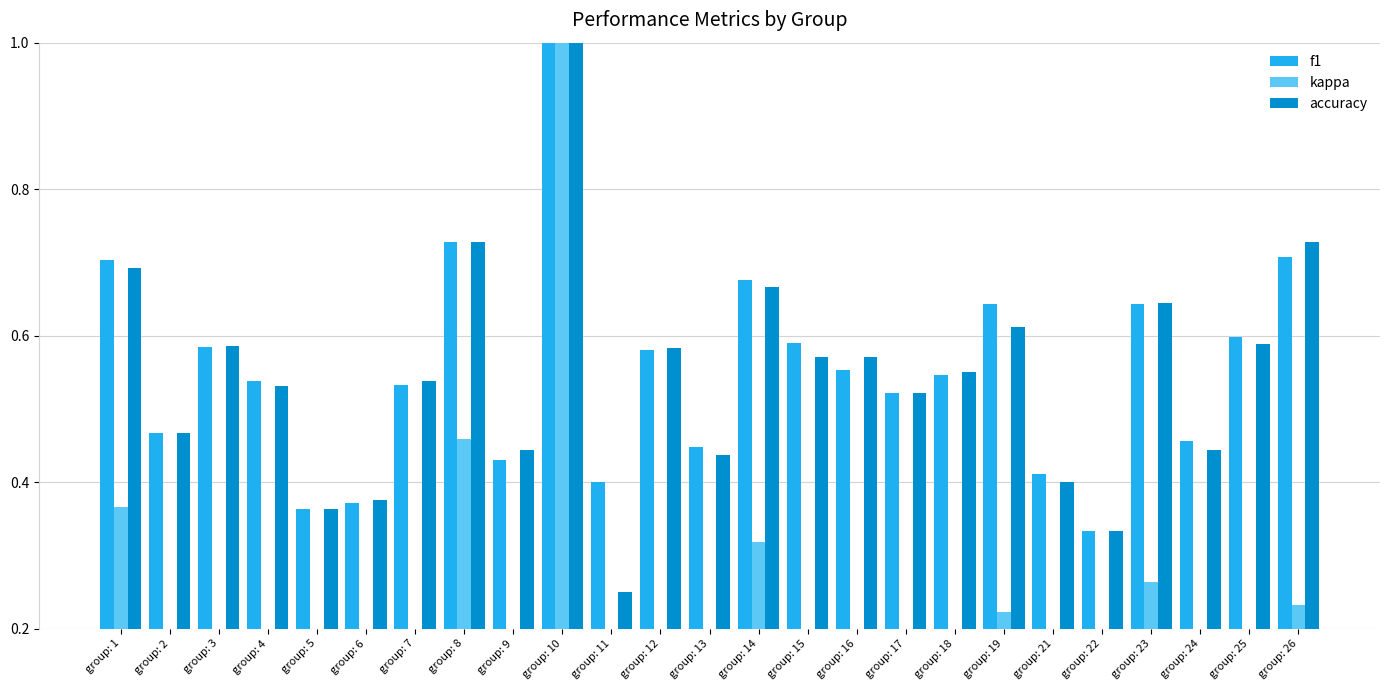

Where is accuracy nearest to the value 0?

group: 11